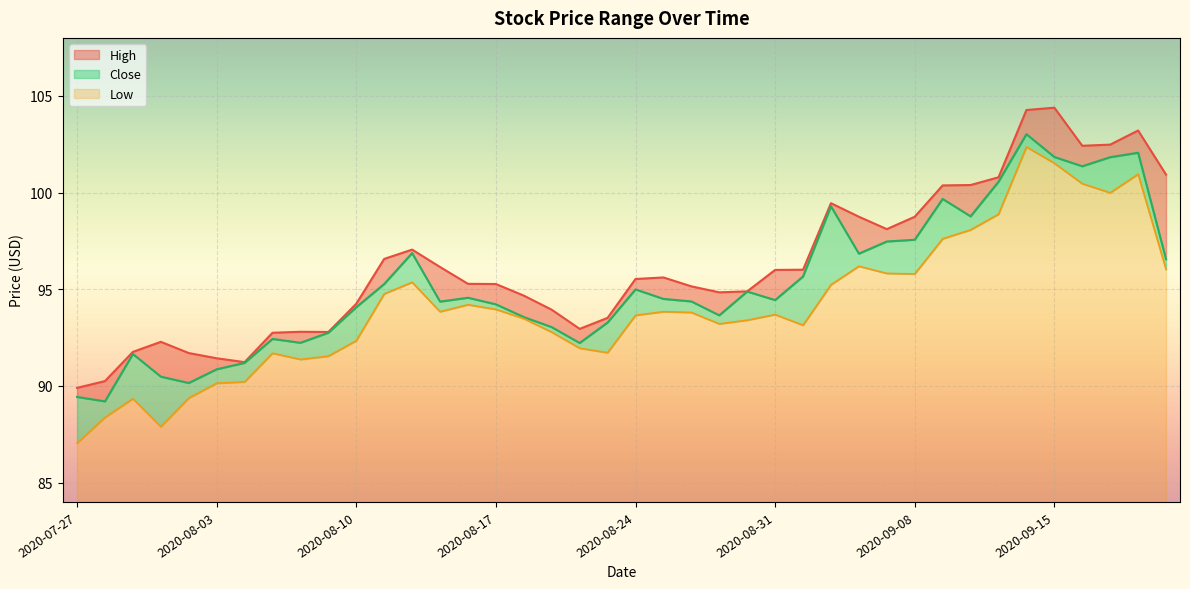

At how many categories does at least one series exceed 102?

5